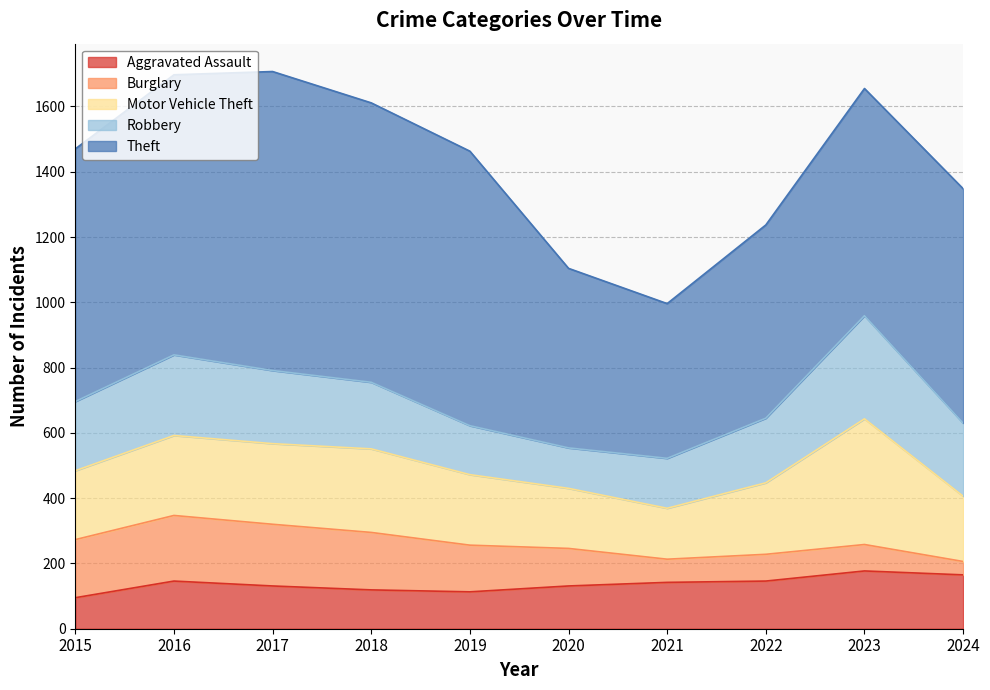

True or false: Aggravated Assault has a value of 131 at 2020.

True